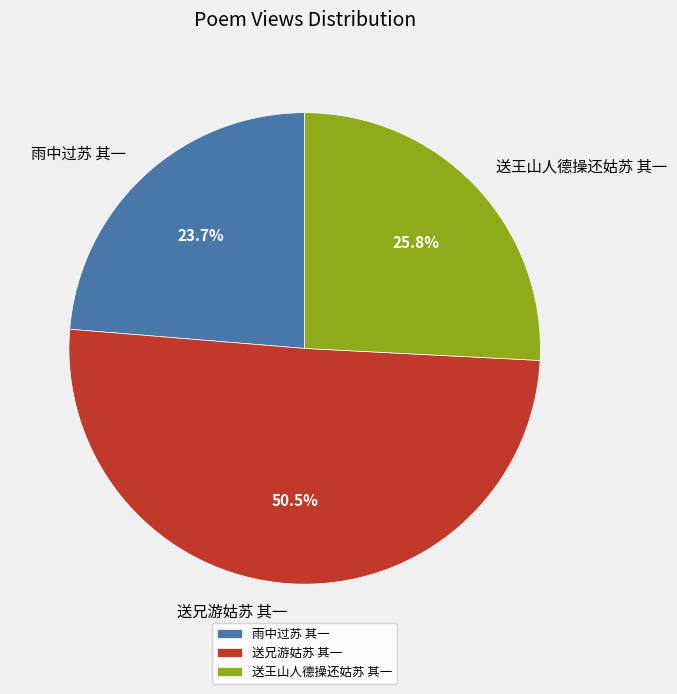

To the nearest percent, what is the difference between the 雨中过苏 其一 and 送兄游姑苏 其一 slice percentages?

27%